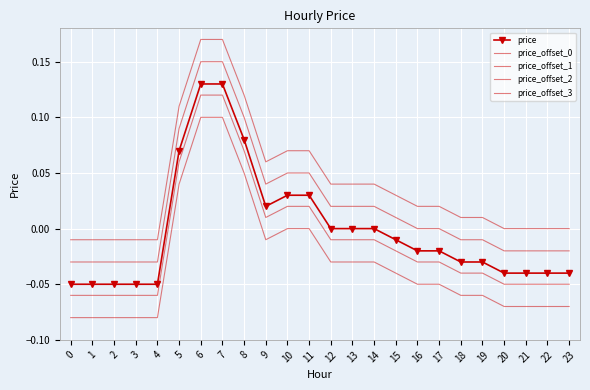

Reading right to left, list all the values displayed in this chart.

price: -0.0	-0.0	-0.0	-0.0	-0.0	-0.0	-0.0	-0.0	-0.0	0.0	0.0	0.0	0.0	0.0	0.0	0.1	0.1	0.1	0.1	-0.1	-0.1	-0.1	-0.1	-0.1
price_offset_0: 0.0	0.0	0.0	0.0	0.0	0.0	0.0	0.0	0.0	0.0	0.0	0.0	0.1	0.1	0.1	0.1	0.2	0.2	0.1	-0.0	-0.0	-0.0	-0.0	-0.0
price_offset_1: -0.0	-0.0	-0.0	-0.0	-0.0	-0.0	0.0	0.0	0.0	0.0	0.0	0.0	0.1	0.1	0.0	0.1	0.1	0.1	0.1	-0.0	-0.0	-0.0	-0.0	-0.0
price_offset_2: -0.1	-0.1	-0.1	-0.1	-0.0	-0.0	-0.0	-0.0	-0.0	-0.0	-0.0	-0.0	0.0	0.0	0.0	0.1	0.1	0.1	0.1	-0.1	-0.1	-0.1	-0.1	-0.1
price_offset_3: -0.1	-0.1	-0.1	-0.1	-0.1	-0.1	-0.1	-0.1	-0.0	-0.0	-0.0	-0.0	0.0	0.0	-0.0	0.1	0.1	0.1	0.0	-0.1	-0.1	-0.1	-0.1	-0.1